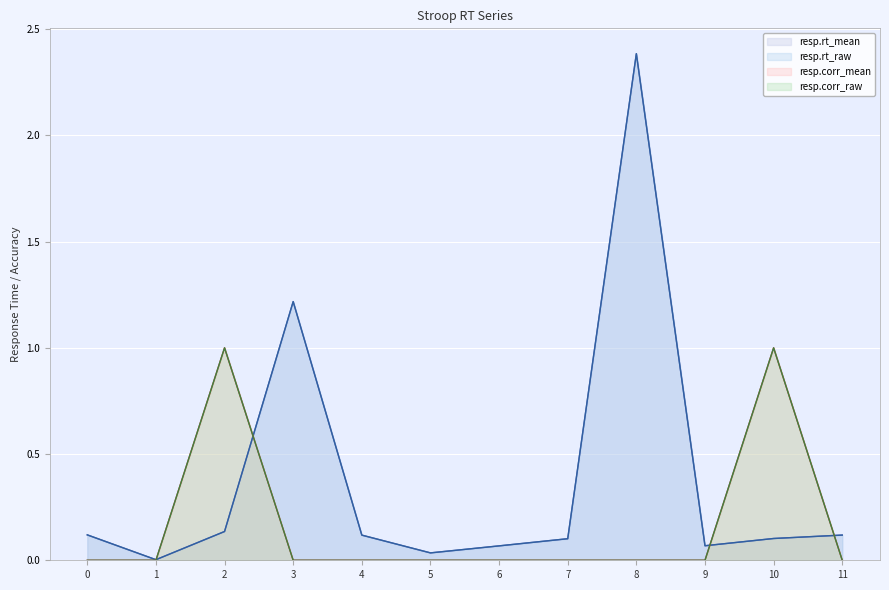

True or false: resp.rt_raw has a value of 0.1 at 6.

False